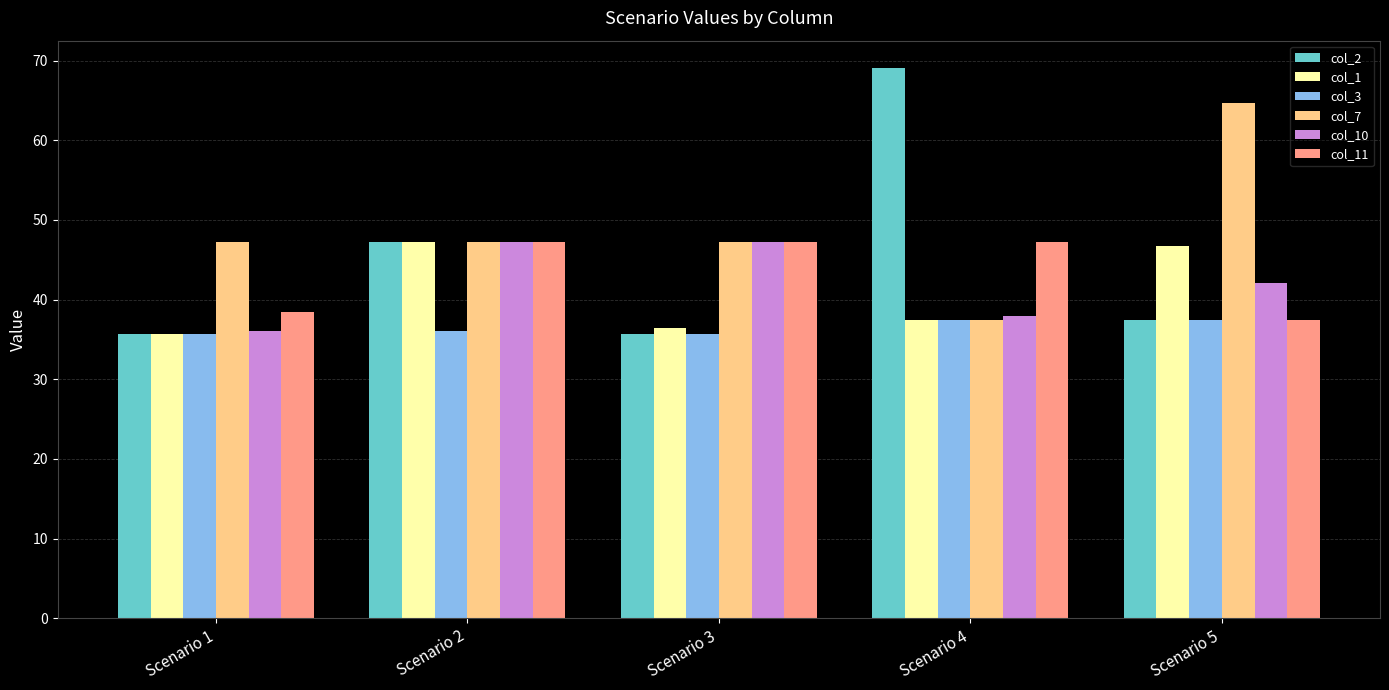

True or false: col_11 has a value of 69.8 at Scenario 4.

False